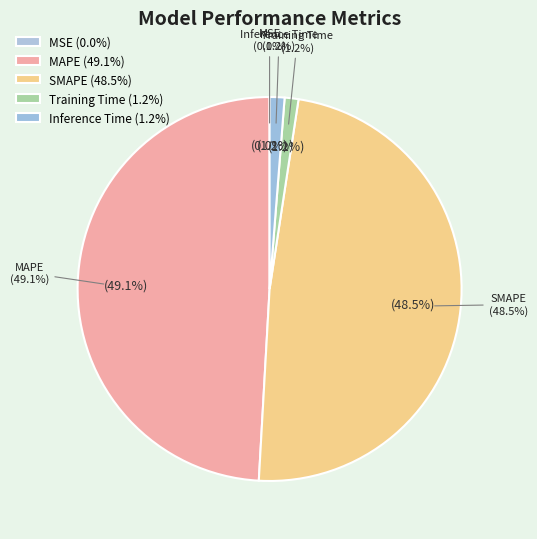

Count the number of slices in the pie.

5